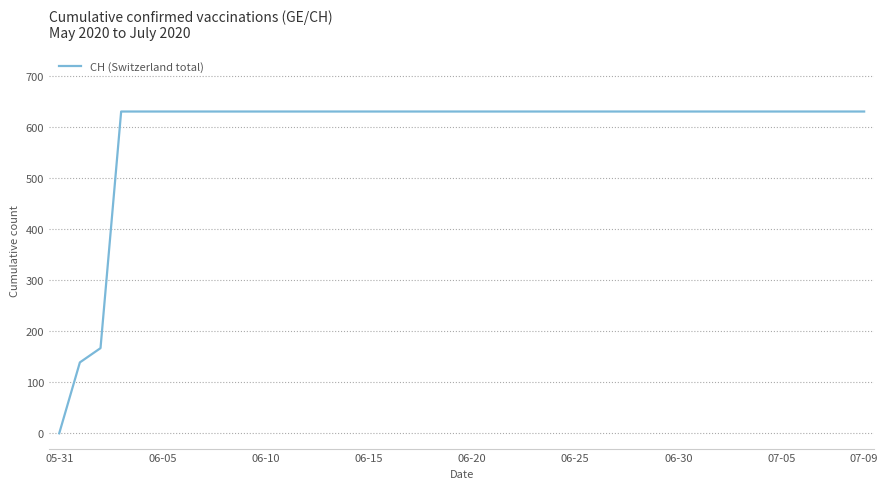

What is the sum of all values?

23653